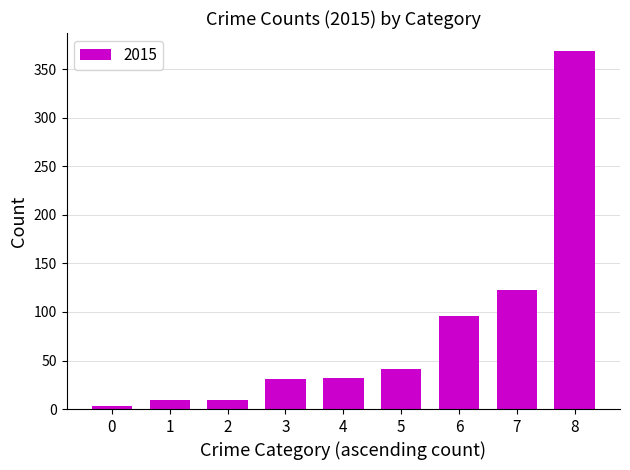

What is the maximum value shown in the chart?

369